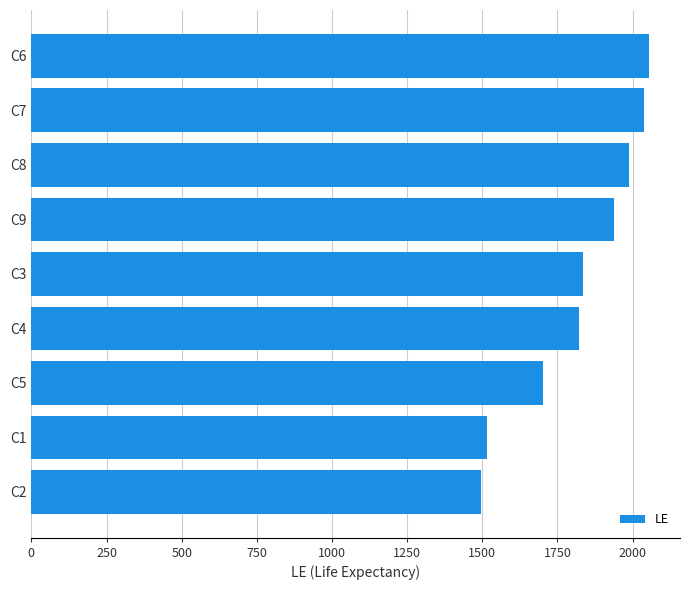

What is the change in value from C2 to C9?

+442